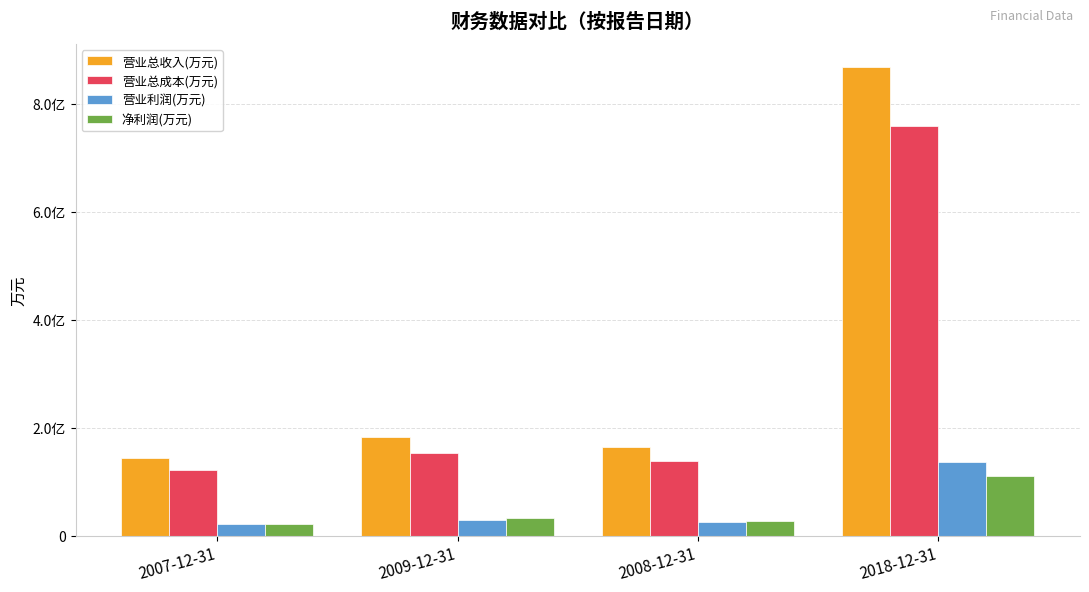

Reading right to left, extract all data points from this chart.

营业总收入(万元): 2018-12-31=86715	2008-12-31=16418	2009-12-31=18166	2007-12-31=14319
营业总成本(万元): 2018-12-31=75904	2008-12-31=13870	2009-12-31=15287	2007-12-31=12161
营业利润(万元): 2018-12-31=13645	2008-12-31=2547	2009-12-31=2864	2007-12-31=2150
净利润(万元): 2018-12-31=11006	2008-12-31=2681	2009-12-31=3177	2007-12-31=2182